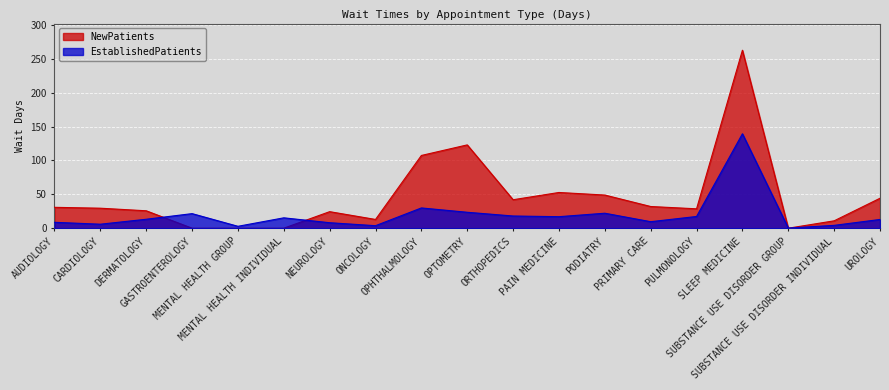

True or false: EstablishedPatients has more than 0 points higher than both neighbors.

True